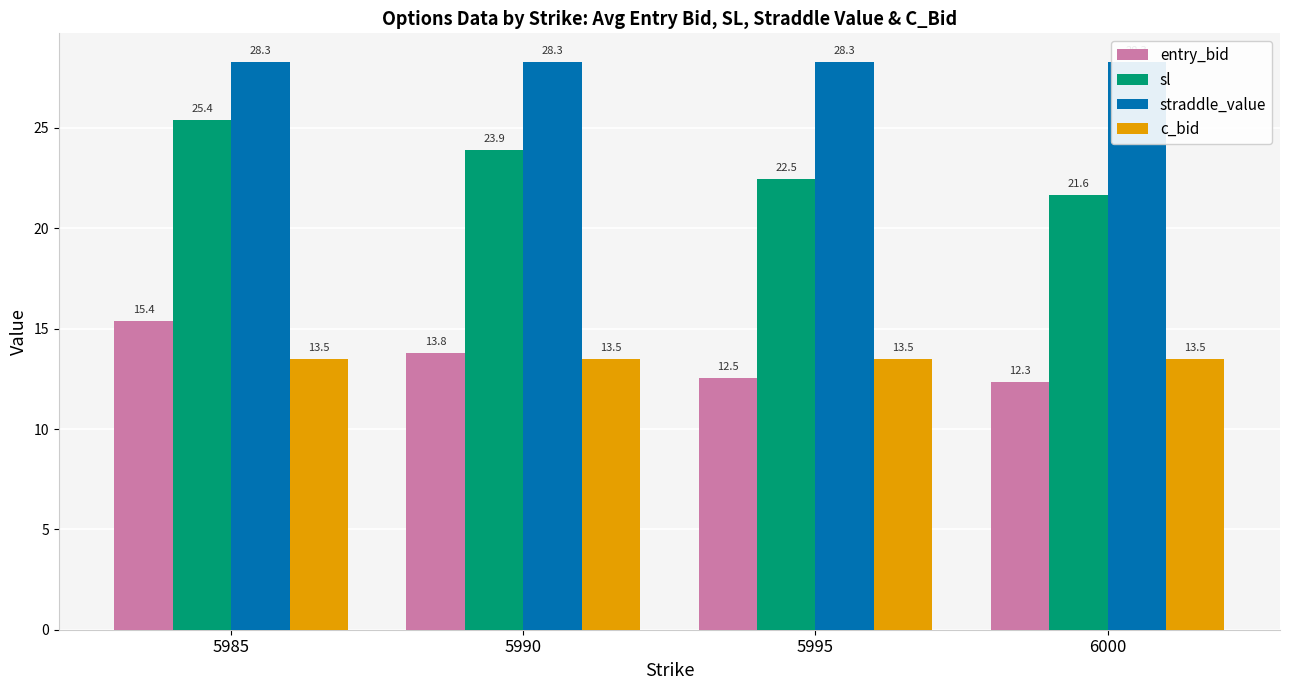

What is the value of the c_bid bar at the 4th from the left?

13.5